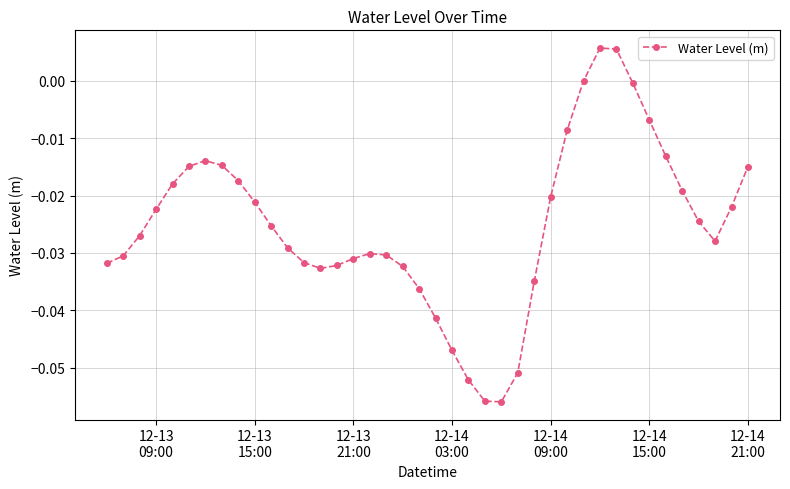

What is the sum of all values?

-1.0